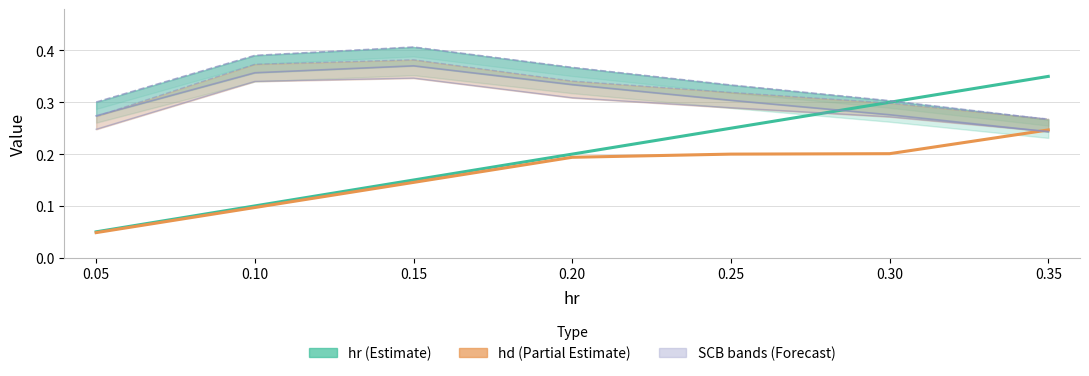

True or false: SCB90.hd has more than 2 points higher than both neighbors.

False